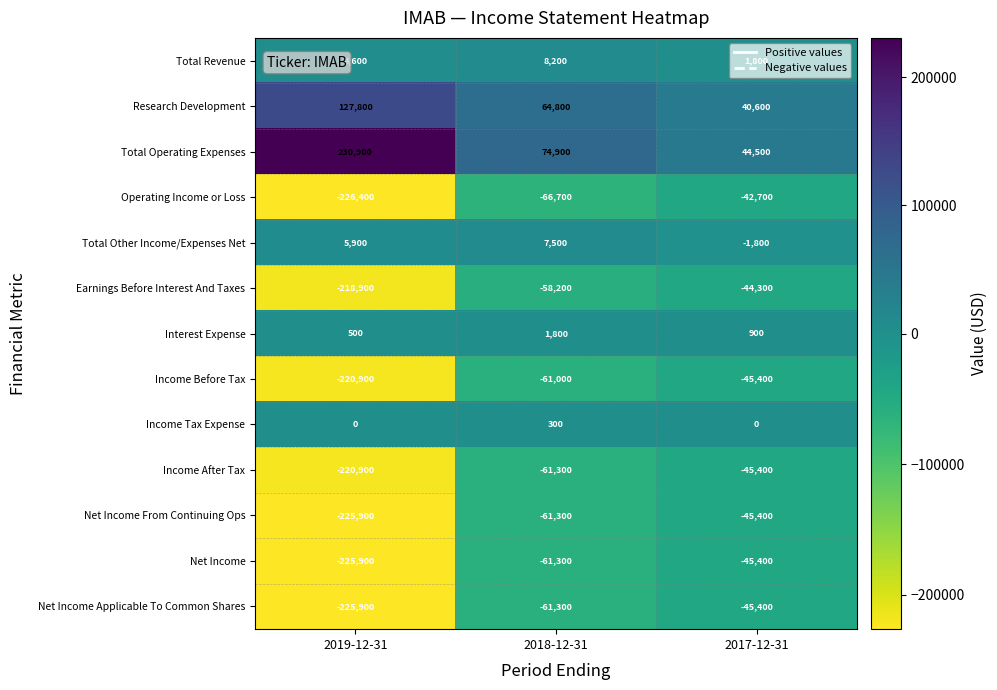

At which label is Income After Tax closest to -133150?

2018-12-31